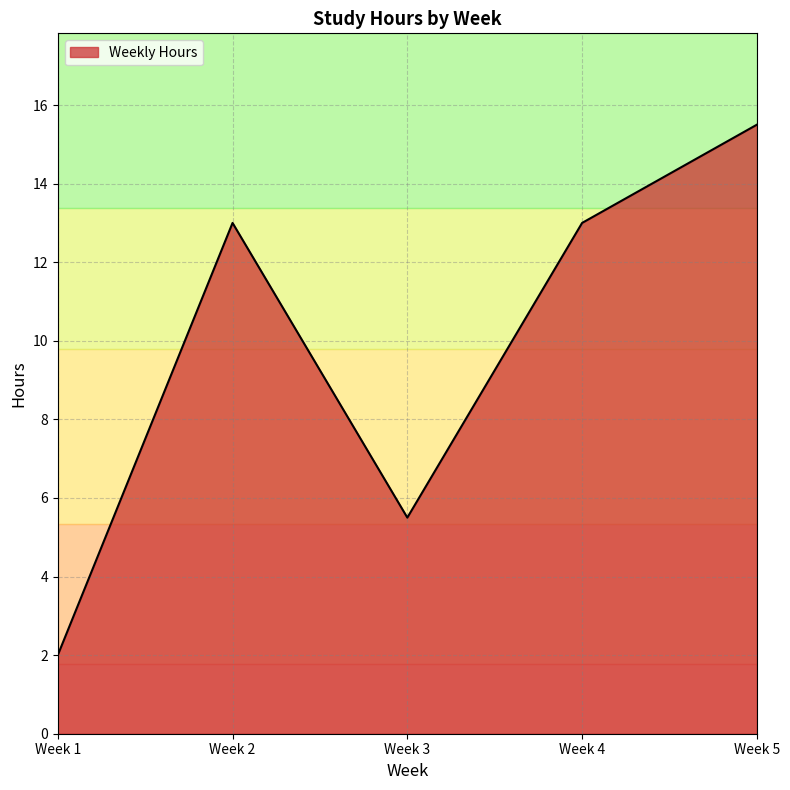

True or false: the data has more than 1 interior local peaks.

False